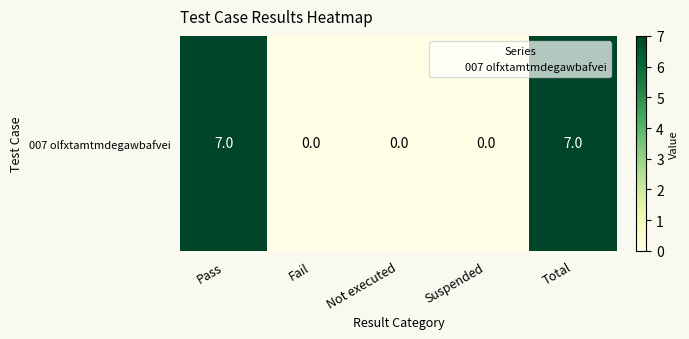

Rank the categories by value from lowest to highest.

Fail, Not executed, Suspended, Pass, Total